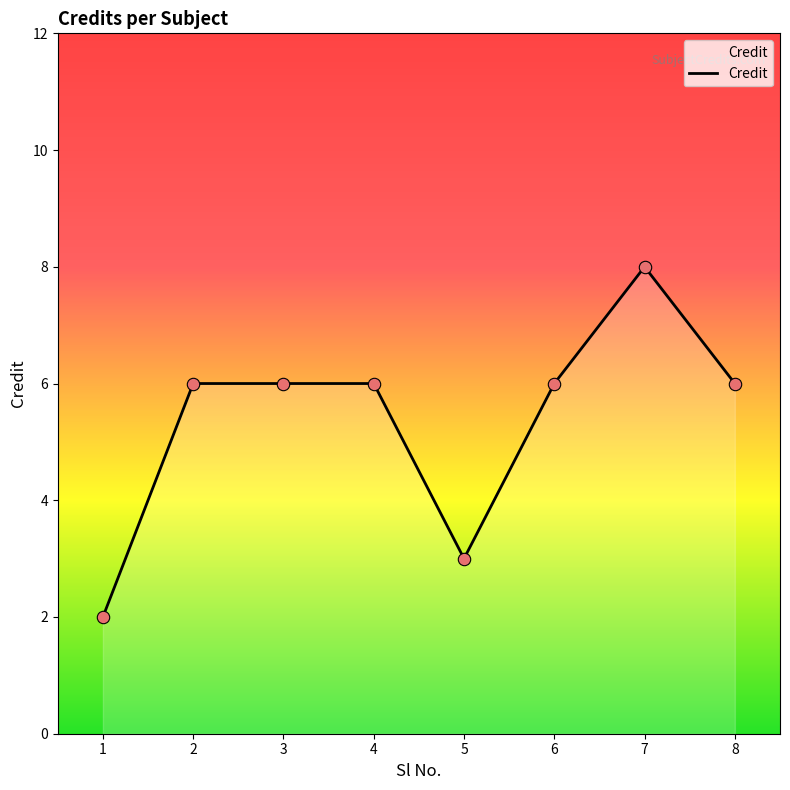

Which has a higher value, 2 or 5?

2